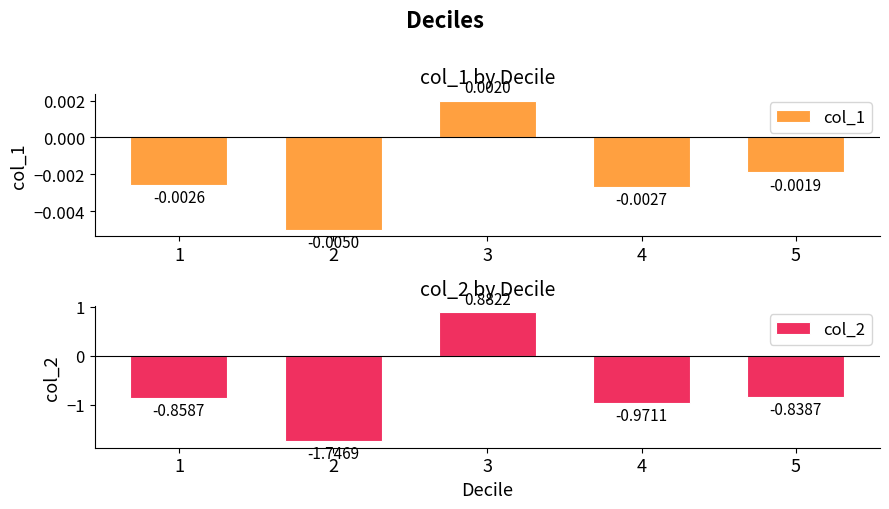

What are all the series names shown in the legend?

col_1, col_2